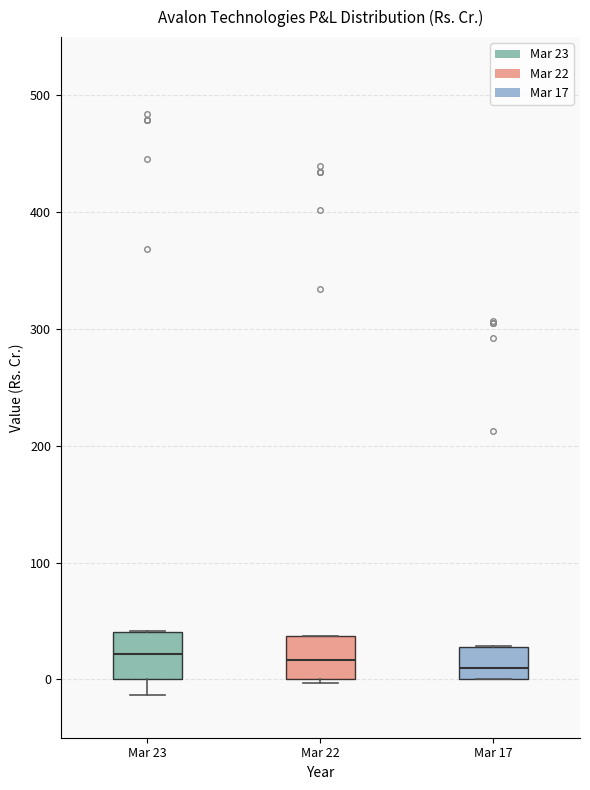

Where is the upper edge of the box for Mar 22 on the y-axis? The values are not printed on the chart, so give them approximately, as read against the axis.

40